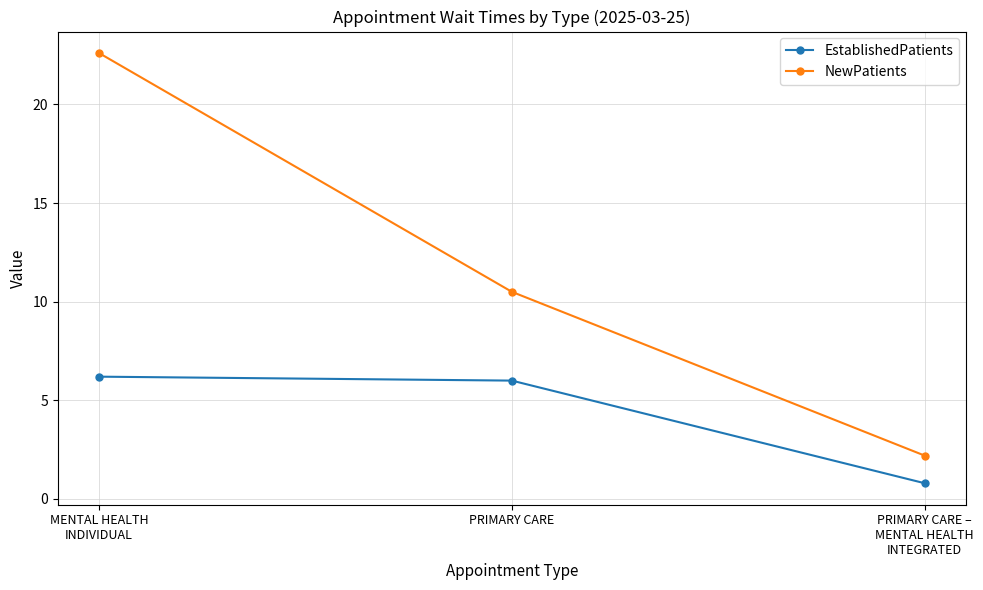

Which label corresponds to the largest value in the chart?

MENTAL HEALTH
INDIVIDUAL